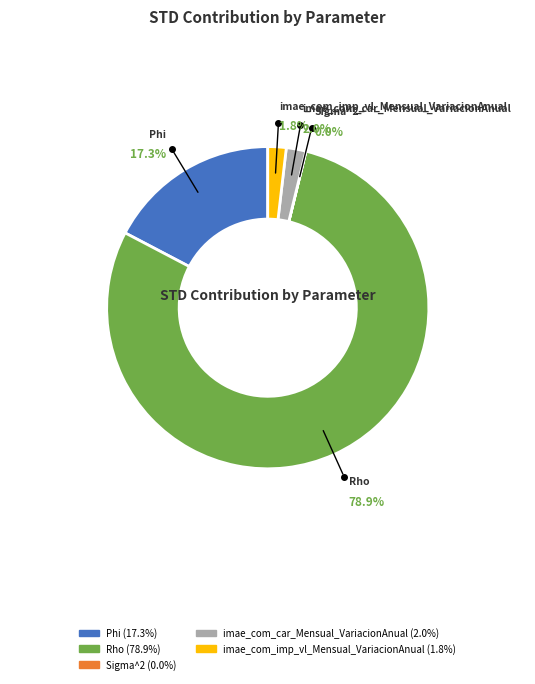

The Sigma^2 slice represents 0% of the pie. True or false?

True